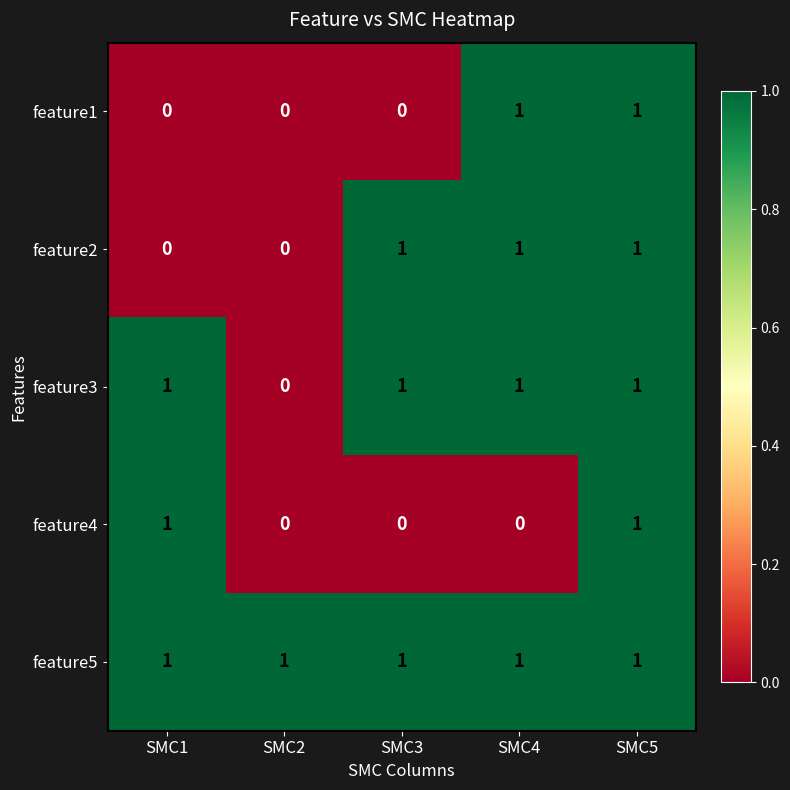

True or false: feature5 has a value of 1 at SMC4.

True